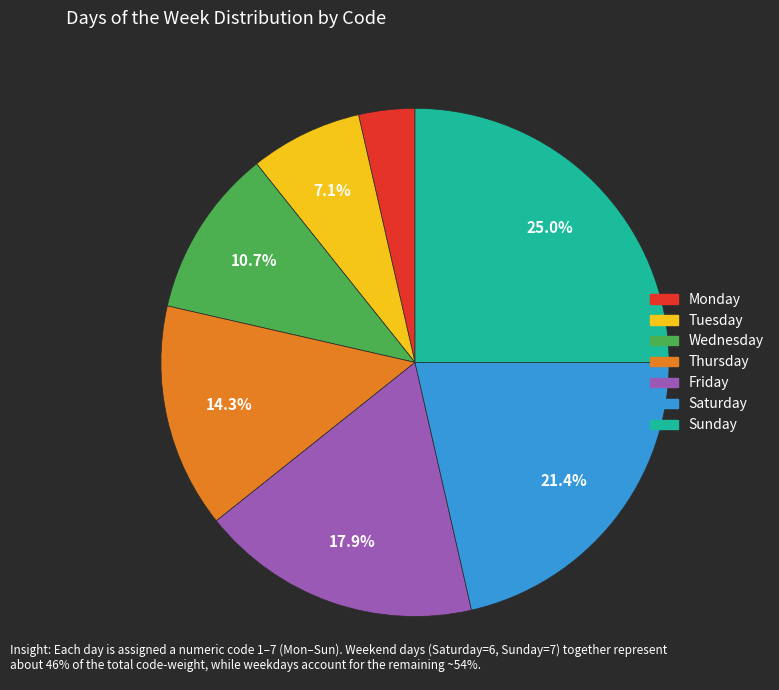

Rank the categories by value from lowest to highest.

Monday, Tuesday, Wednesday, Thursday, Friday, Saturday, Sunday